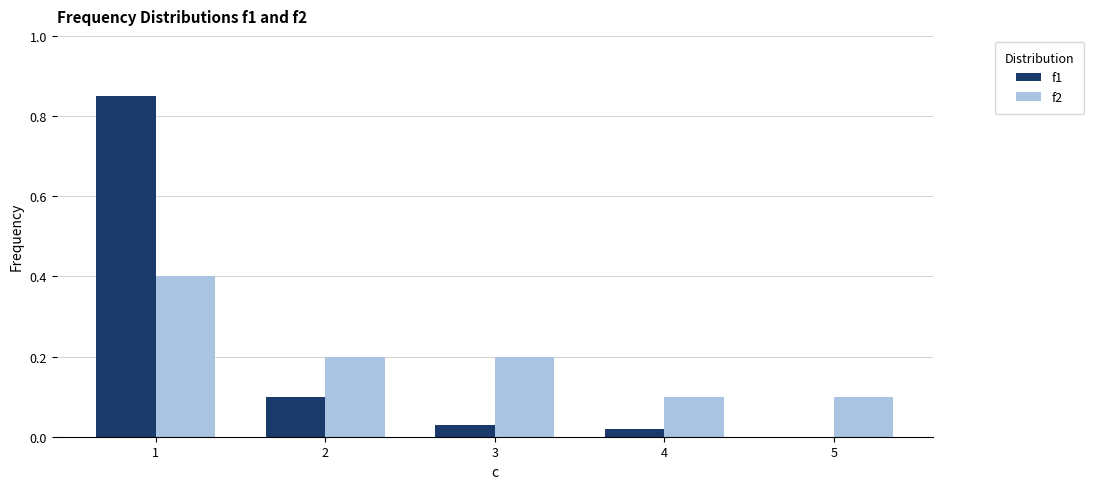

Is the value of f2 at 3 greater than the value of f1 at 1?

No